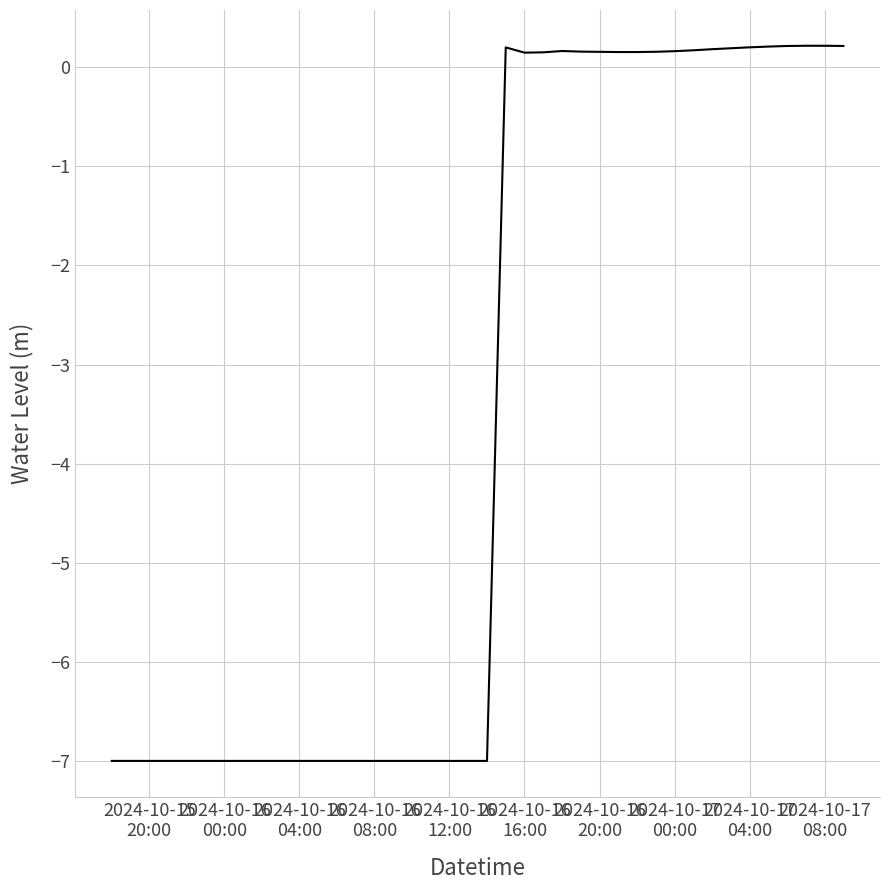

What is the difference between the maximum and minimum values?

7.2